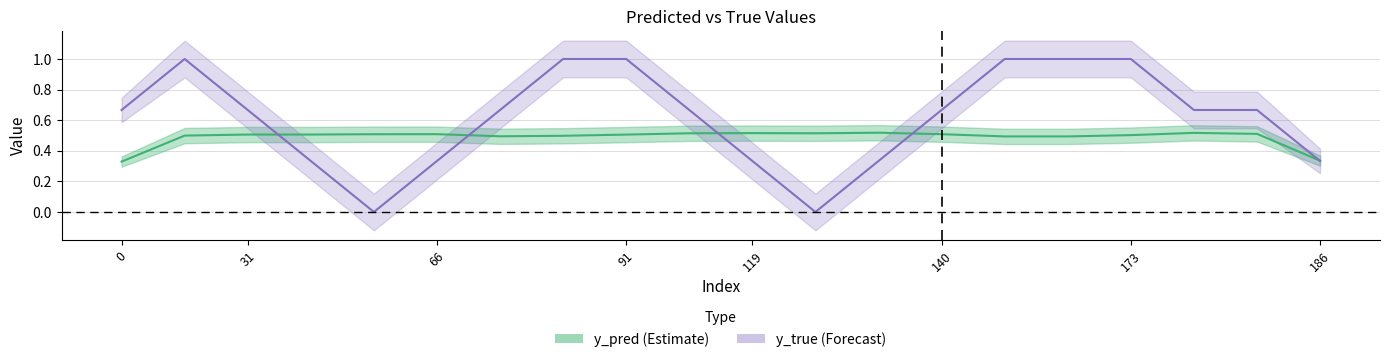

Rank the series by their maximum value, from lowest to highest.

y_pred, y_true